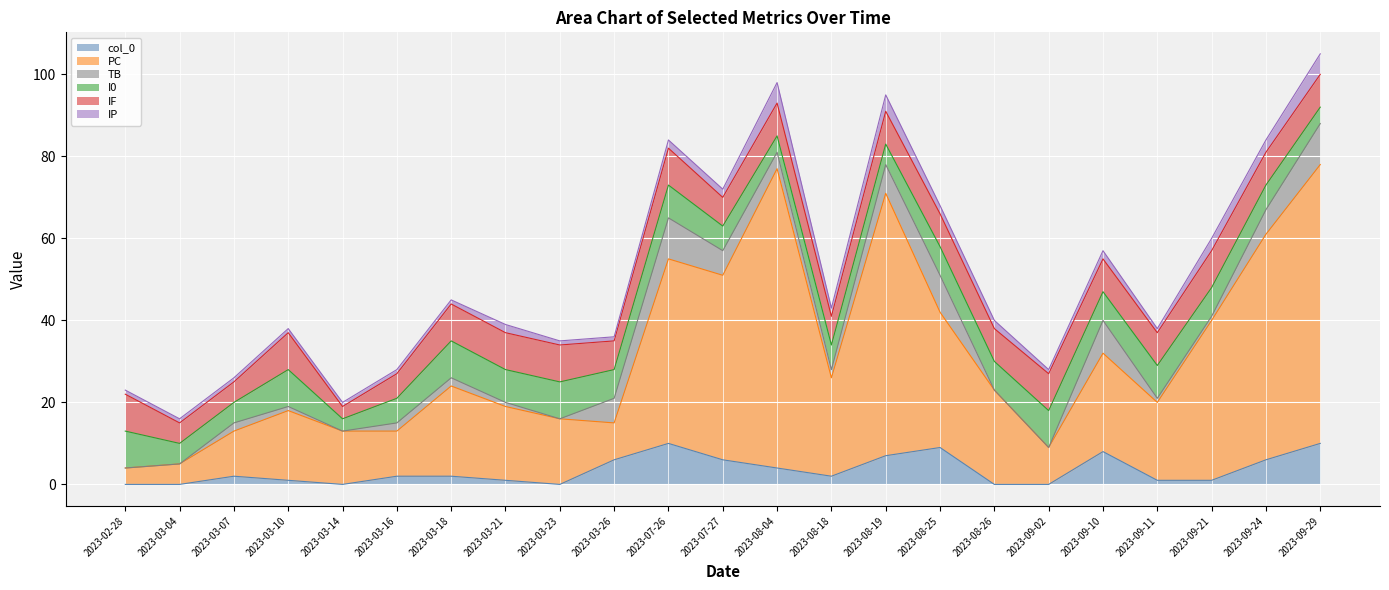

Reading right to left, transcribe all the data shown in this chart.

col_0: 10	6	1	1	8	0	0	9	7	2	4	6	10	6	0	1	2	2	0	1	2	0	0
PC: 68	55	39	19	24	9	23	33	64	24	73	45	45	9	16	18	22	11	13	17	11	5	4
TB: 10	6	1	1	8	0	0	9	7	2	4	6	10	6	0	1	2	2	0	1	2	0	0
I0: 4	6	7	8	7	9	7	7	5	6	4	6	8	7	9	8	9	6	3	9	5	5	9
IF: 8	8	9	8	8	9	8	8	8	7	8	7	9	7	9	9	9	6	3	9	5	5	9
IP: 5	3	3	1	2	1	2	2	4	2	5	2	2	1	1	2	1	1	1	1	1	1	1